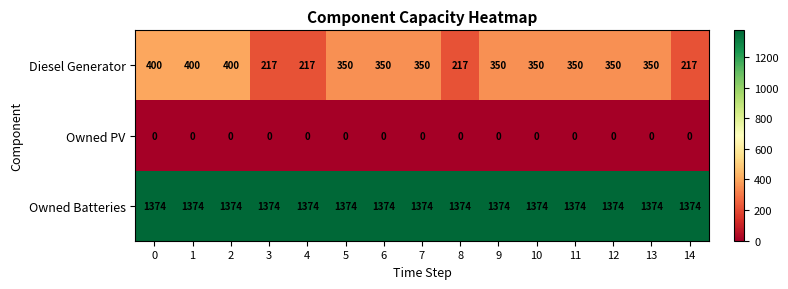

What is the maximum value for Owned Batteries?

1374